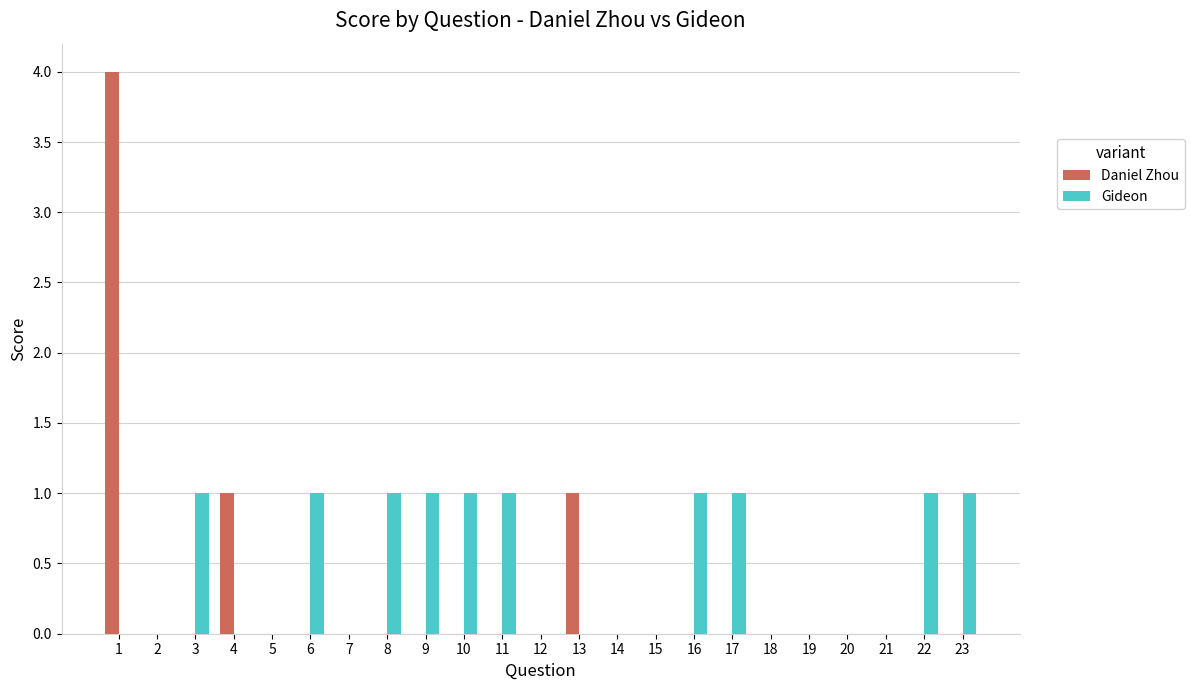

Reading left to right, transcribe all the data shown in this chart.

Daniel Zhou: 1=4	2=0	3=0	4=1	5=0	6=0	7=0	8=0	9=0	10=0	11=0	12=0	13=1	14=0	15=0	16=0	17=0	18=0	19=0	20=0	21=0	22=0	23=0
Gideon: 1=0	2=0	3=1	4=0	5=0	6=1	7=0	8=1	9=1	10=1	11=1	12=0	13=0	14=0	15=0	16=1	17=1	18=0	19=0	20=0	21=0	22=1	23=1